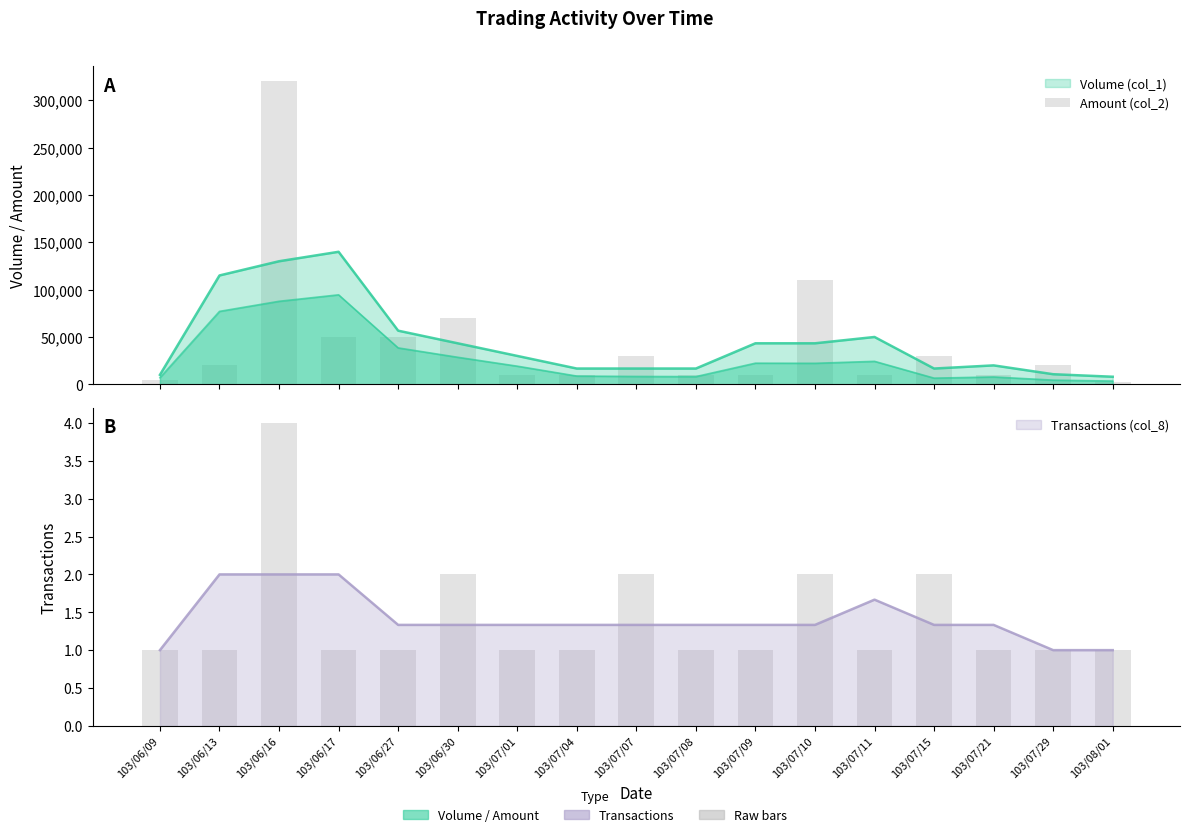

The chart shows a value of 29660 at 103/06/13. True or false?

False